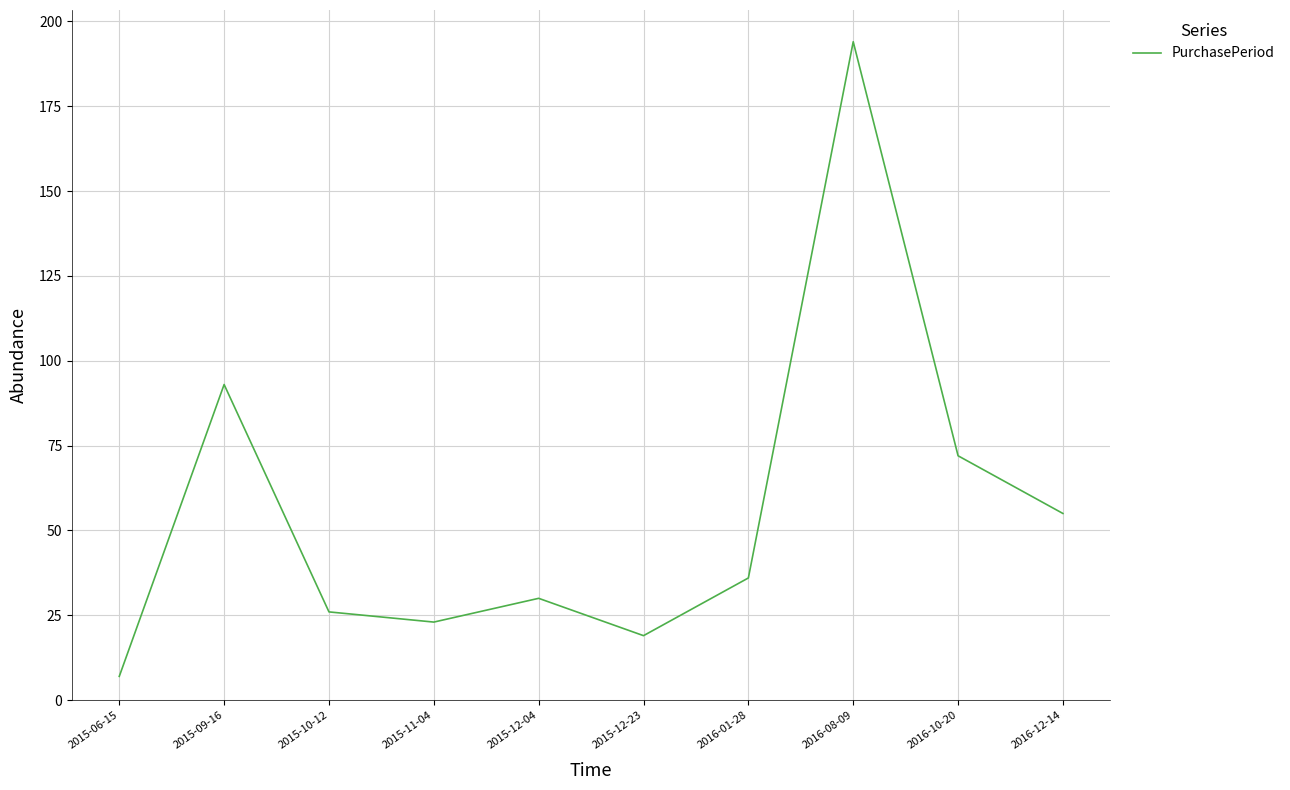

Where does the data first go above 36?

2015-09-16